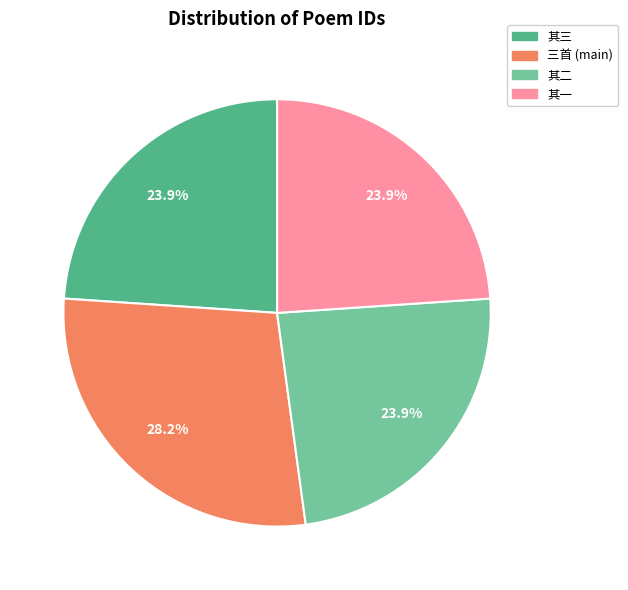

Is there a majority slice in this chart?

No